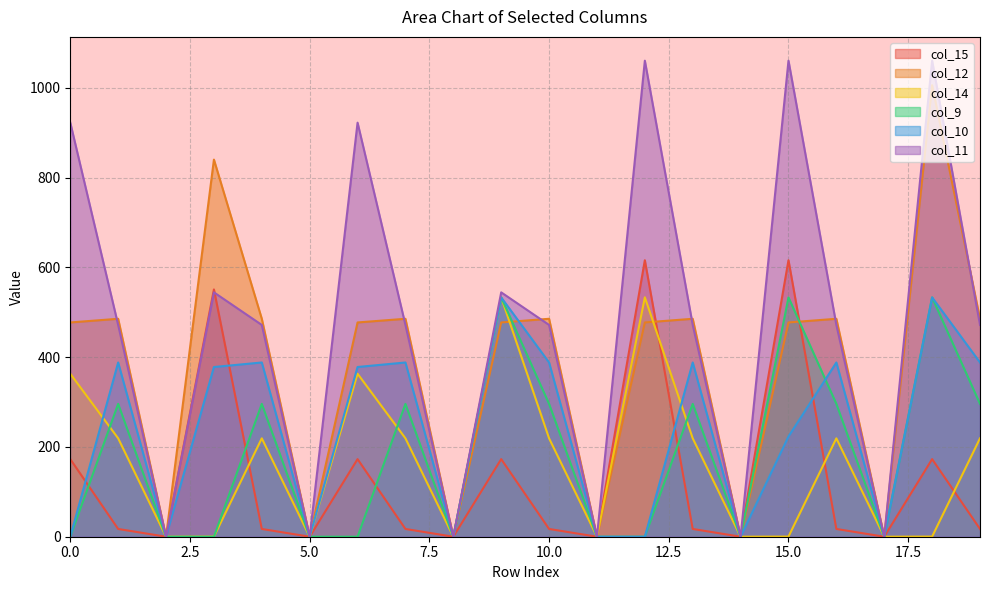

The col_12 series shows 0.0 at 11. True or false?

True